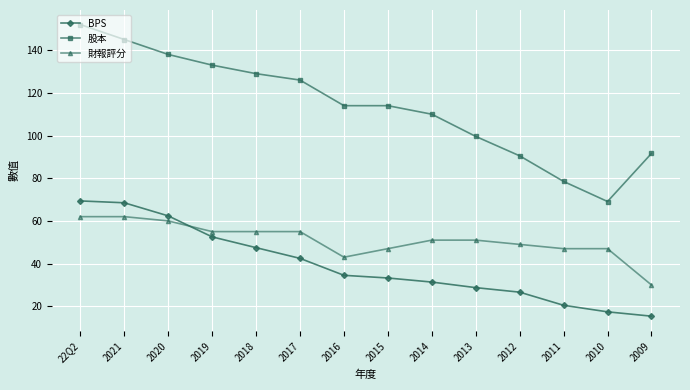

Where does the 財報評分 series first go above 51?

22Q2